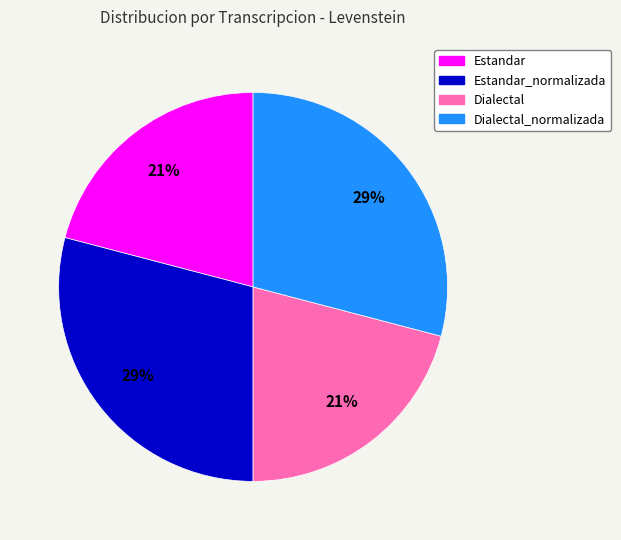

To the nearest percent, what is the difference between the largest and smallest slice percentages?

8%